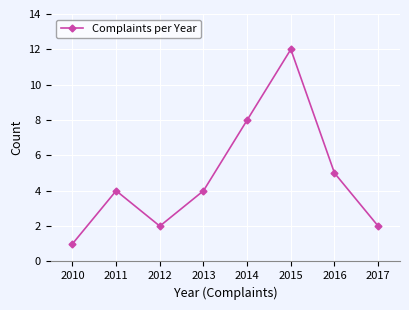

Reading left to right, what are all the values shown in this chart?

1	4	2	4	8	12	5	2